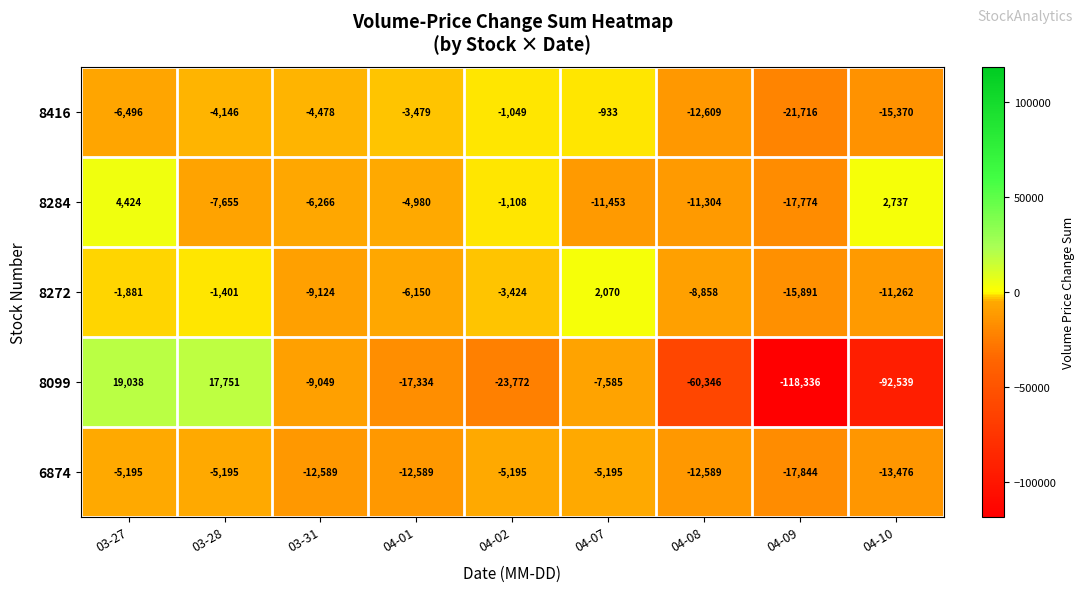

What is the spread (max minus min) of values at 03-27?

25534